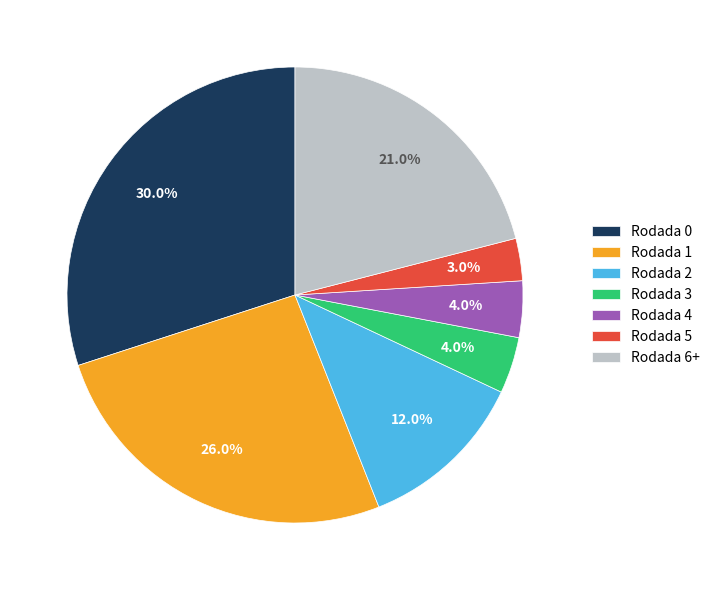

To the nearest percent, what is the difference between the largest and smallest slice percentages?

27%